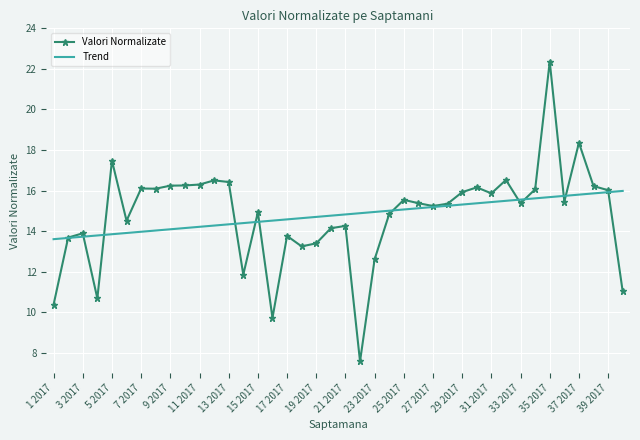

What is the minimum value for Valori Normalizate?

7.6